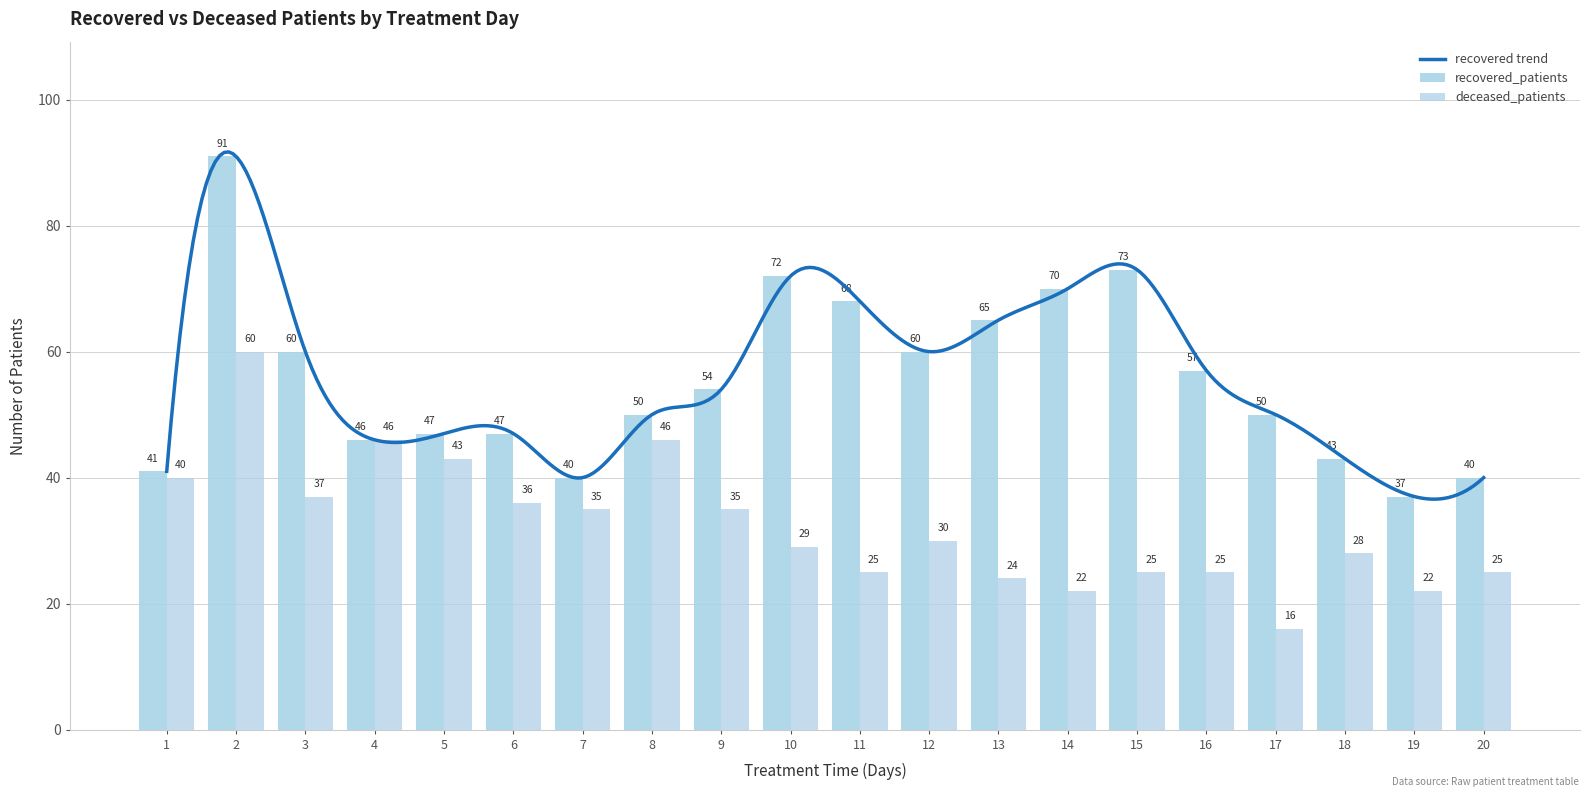

Which has a higher value, 2 or 20?

2